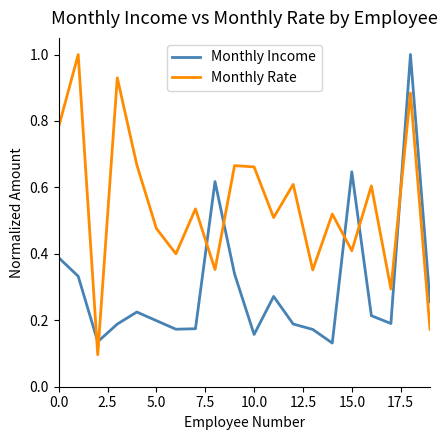

Does the chart display data point markers on the line(s)?

No